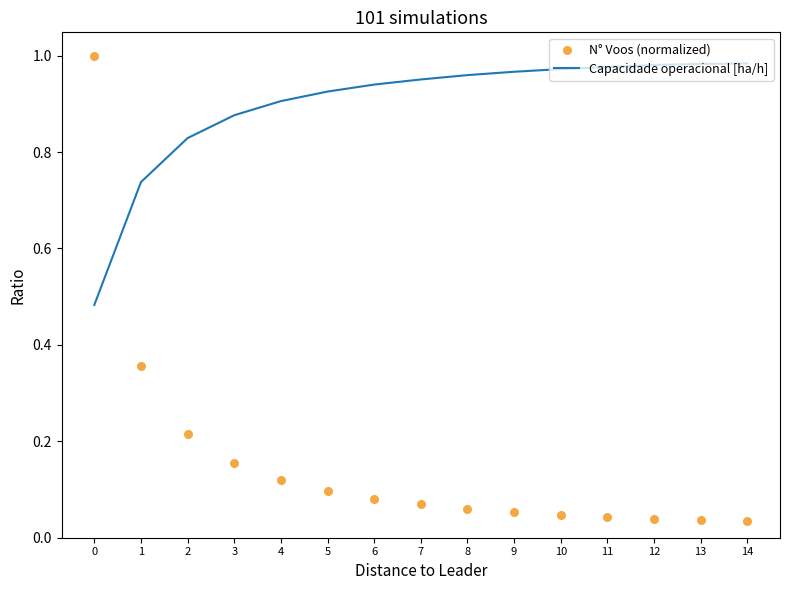

What are all the series names shown in the legend?

Capacidade operacional [ha/h], N° Voos (normalized)